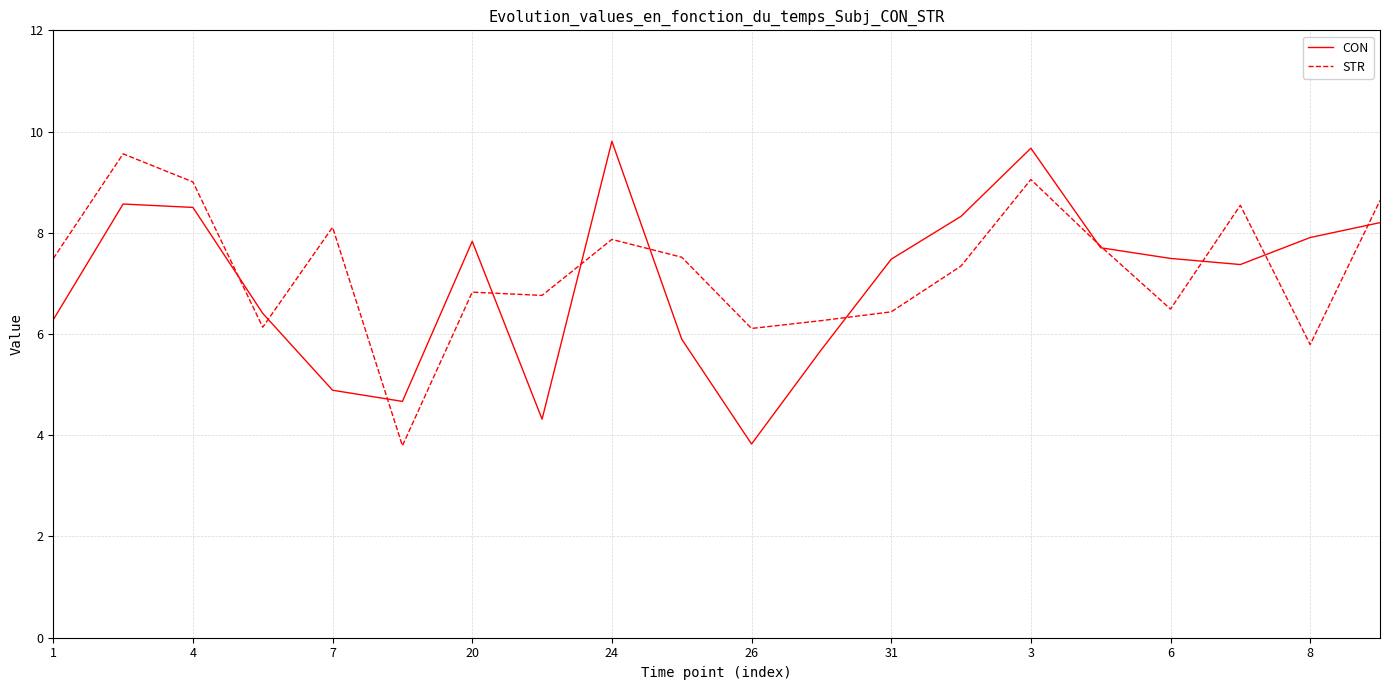

What is the difference between the second highest and minimum values in the STR series?

5.3